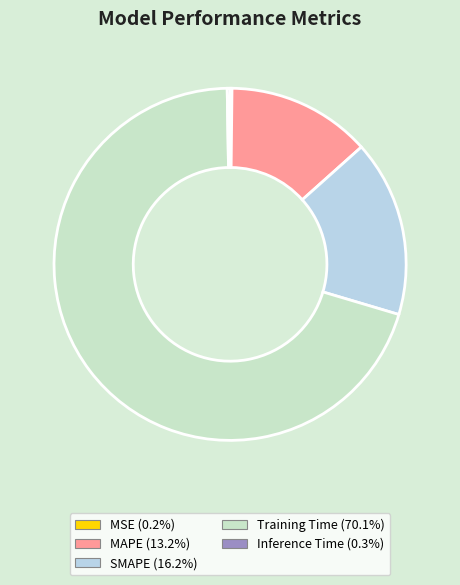

To the nearest percent, what is the average slice percentage?

20%